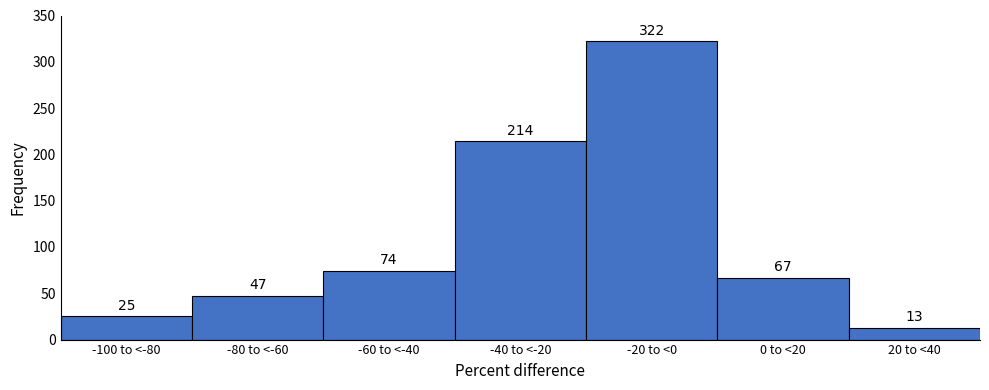

Reading right to left, extract all data points from this chart.

20 to <40=13	0 to <20=67	-20 to <0=322	-40 to <-20=214	-60 to <-40=74	-80 to <-60=47	-100 to <-80=25